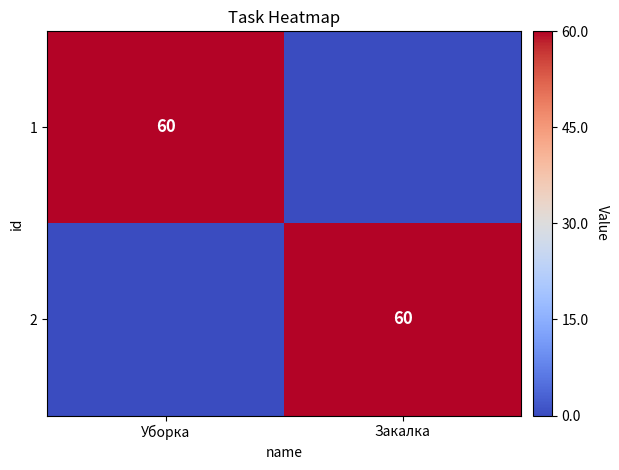

True or false: 2 has a value of 104 at Закалка.

False